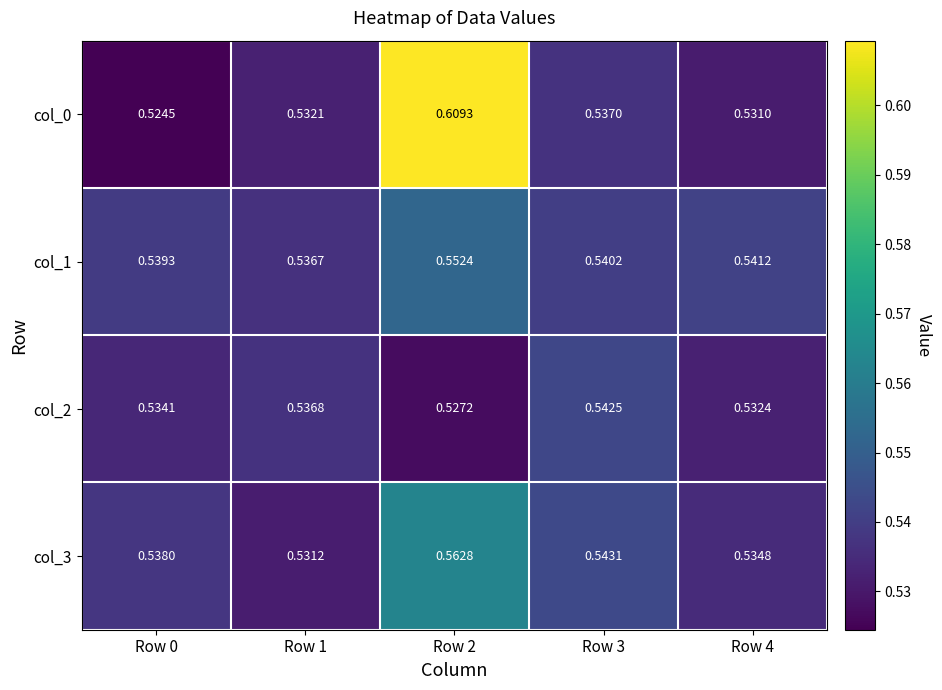

List the series in order of their peak value, highest first.

col_0, col_3, col_1, col_2